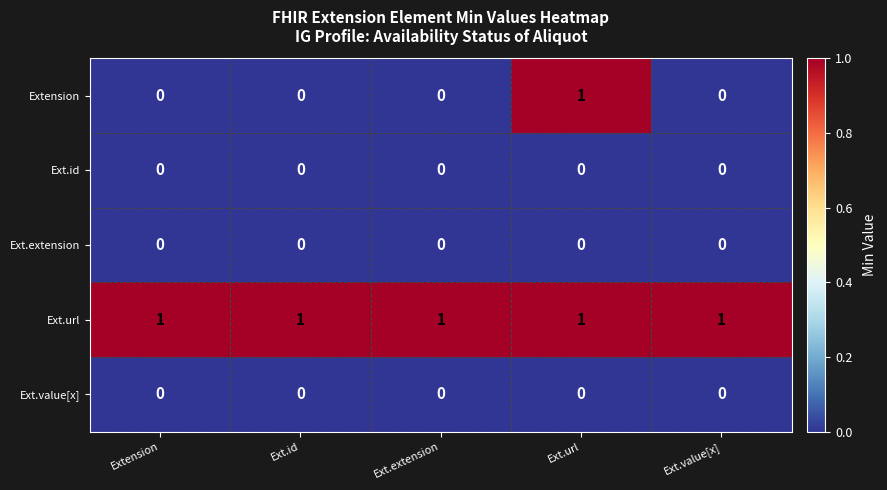

The value of Ext.url at Ext.value[x] is 2. True or false?

False